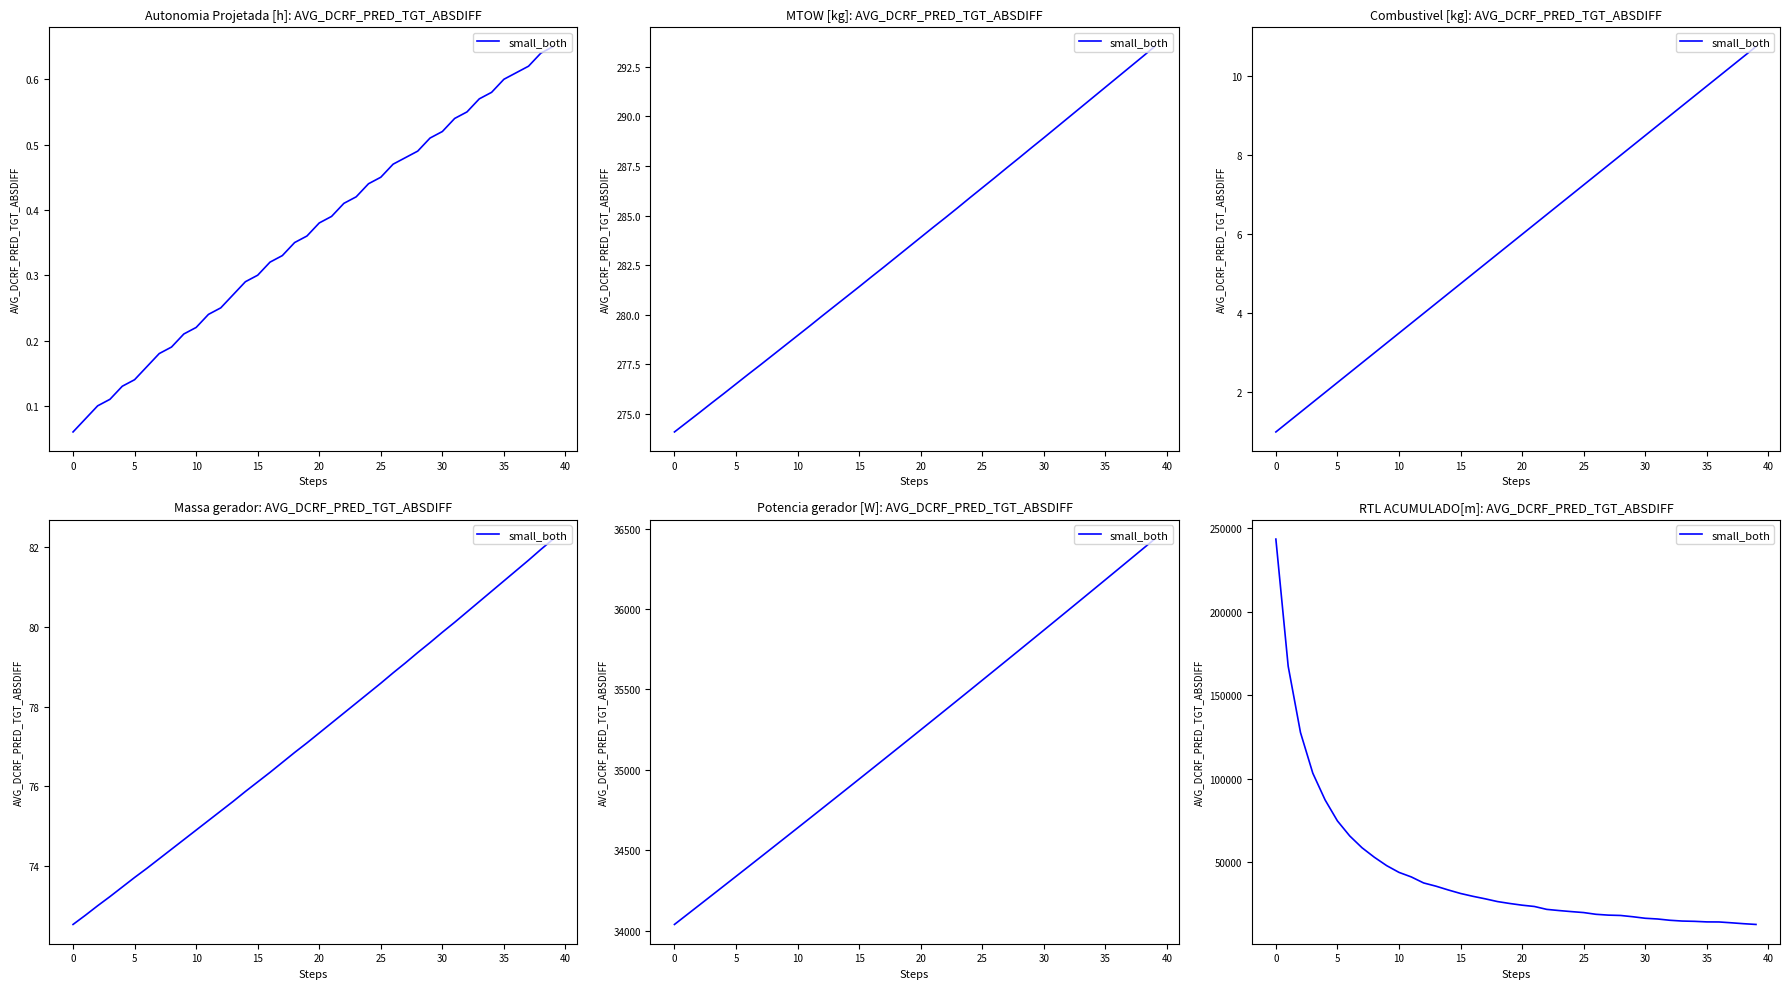

Does the chart have visible grid lines?

No